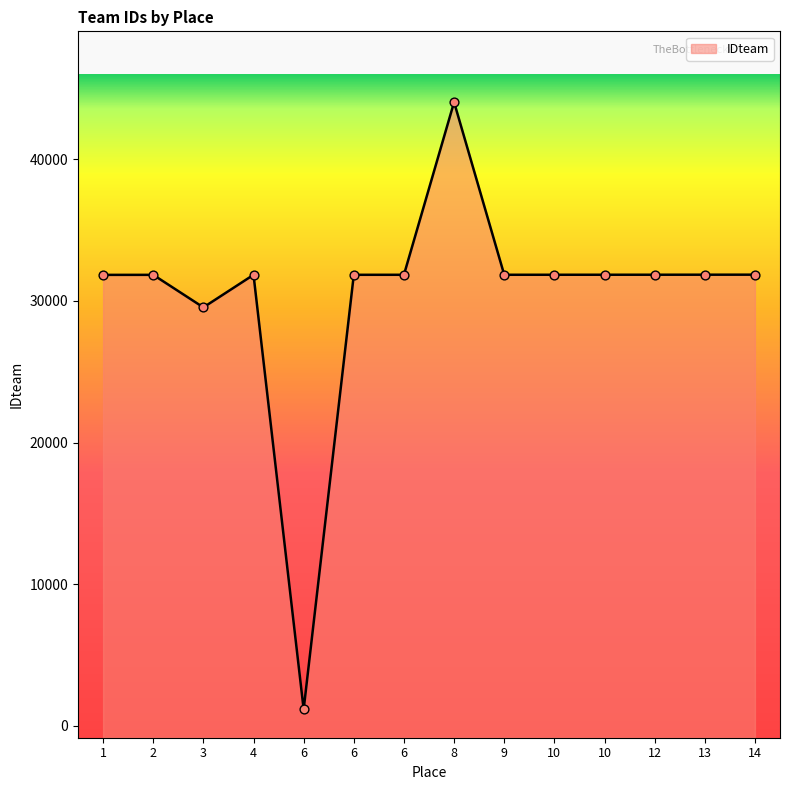

What is the change in value from 2 to 14?

+12